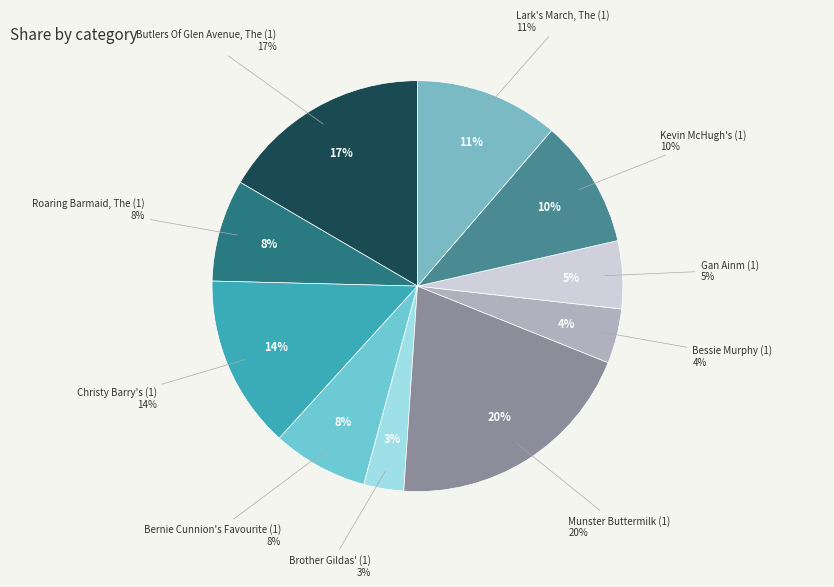

To the nearest percent, what portion does Munster Buttermilk (1) represent?

20%